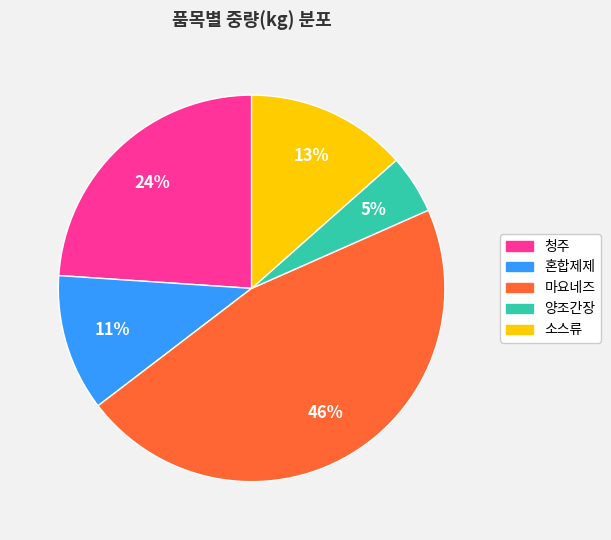

Does 혼합제제 represent more than half of the total?

No